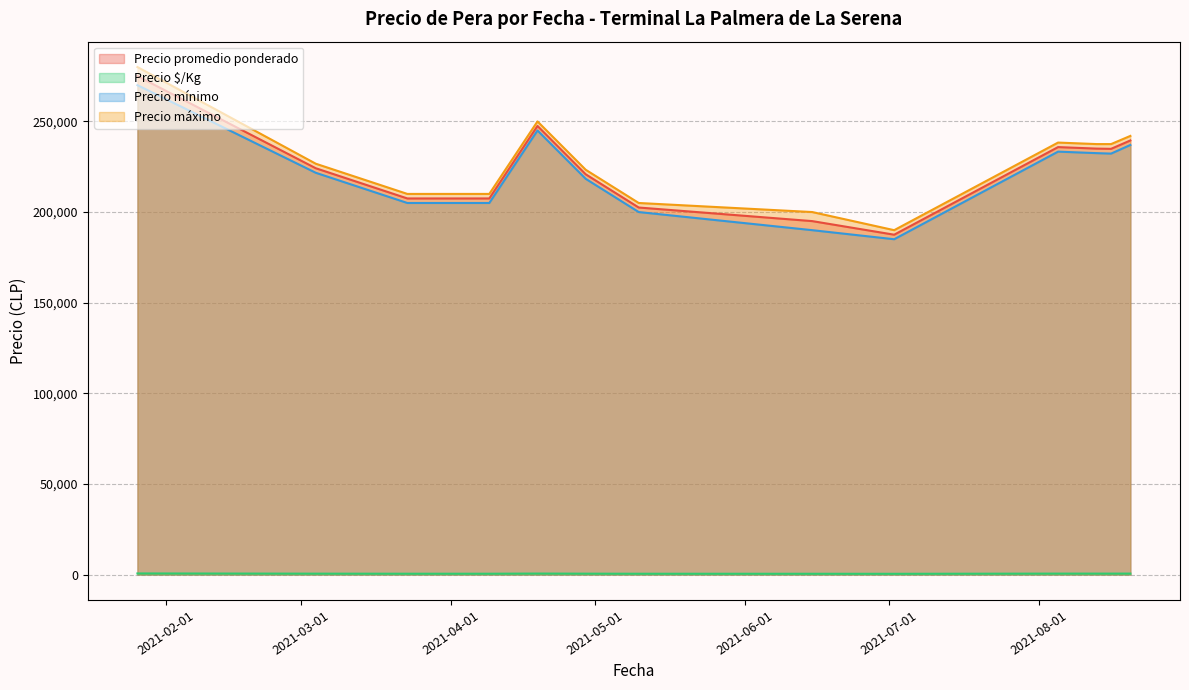

At which label does Precio $/Kg reach its peak?

2021-01-26